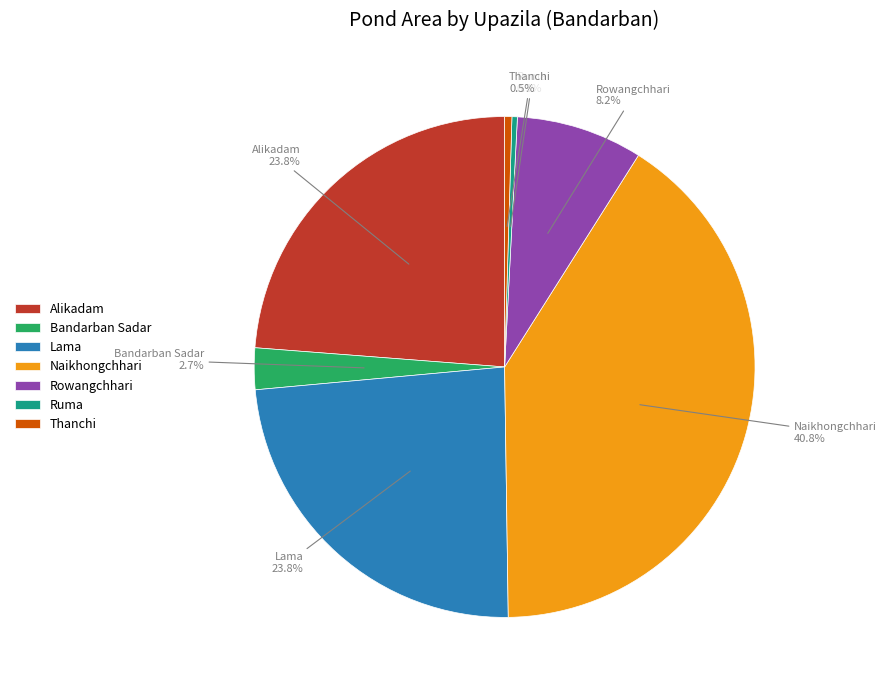

What is the largest slice in the pie chart?

Naikhongchhari